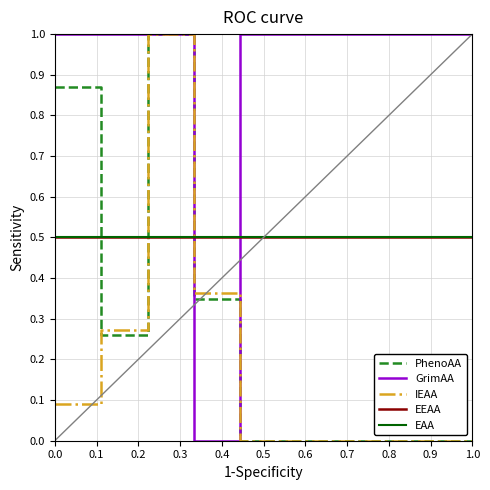

At how many categories does at least one series exceed 0?

10